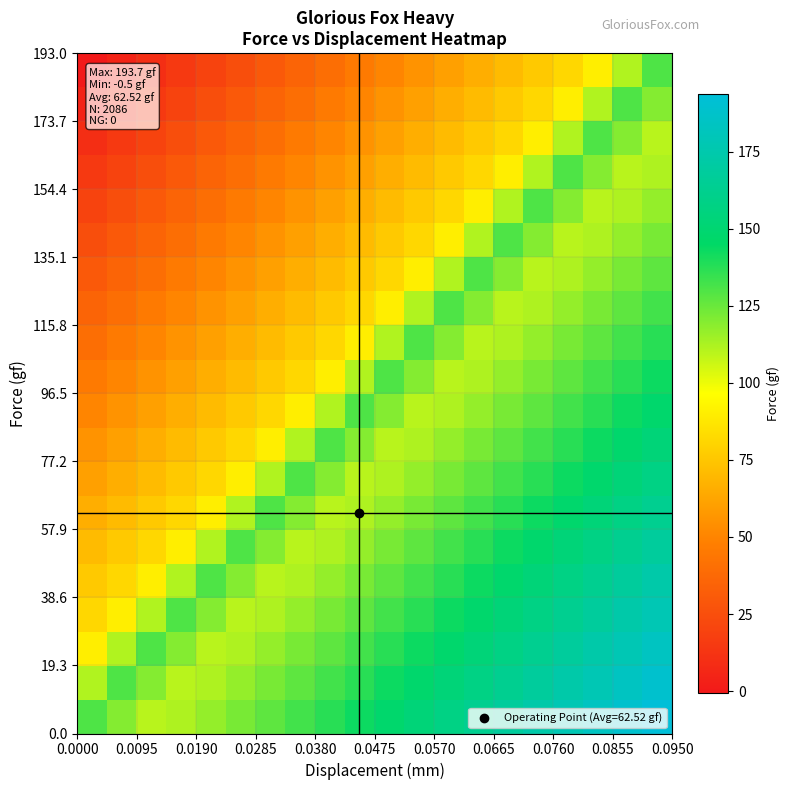

At how many categories does at least one series exceed 5?

20